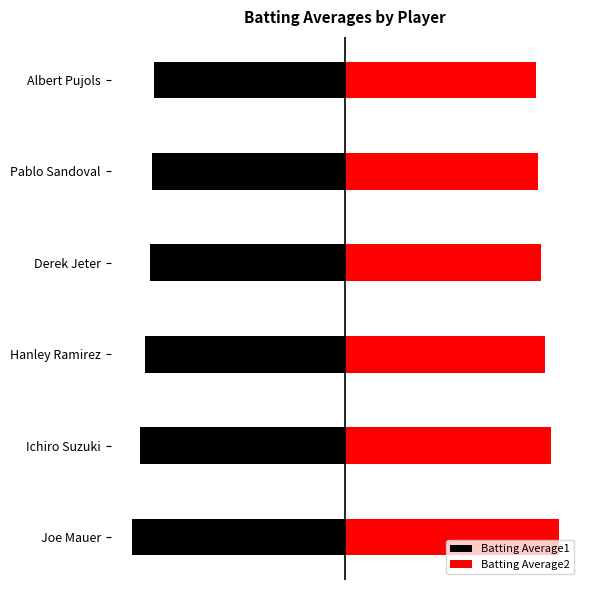

What is the minimum value shown in the chart?

-0.4